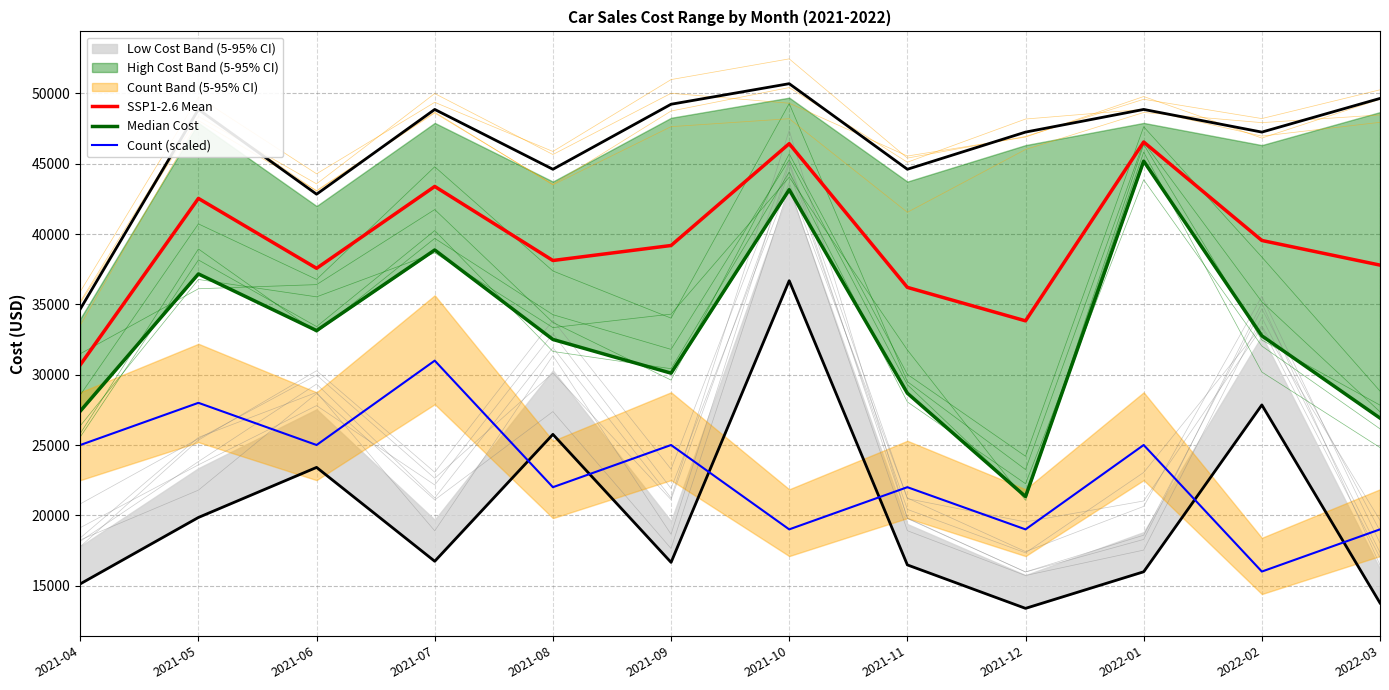

Rank the series by their maximum value, from lowest to highest.

Count (scaled), Median Cost, SSP1-2.6 Mean